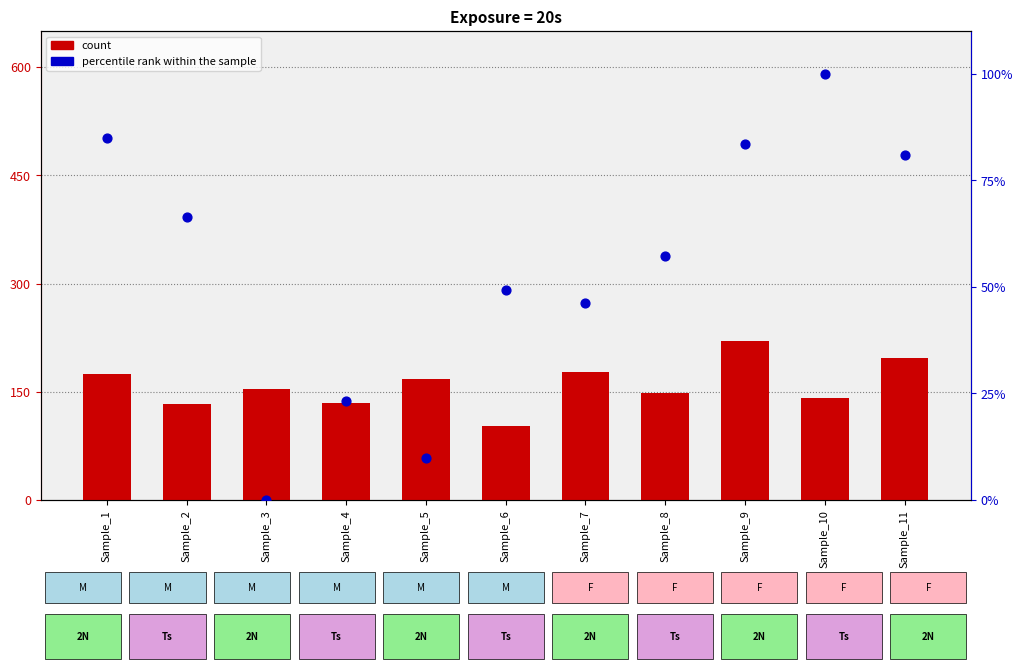

Is the value of count at Sample_10 greater than the value of percentile rank within the sample at Sample_7?

Yes